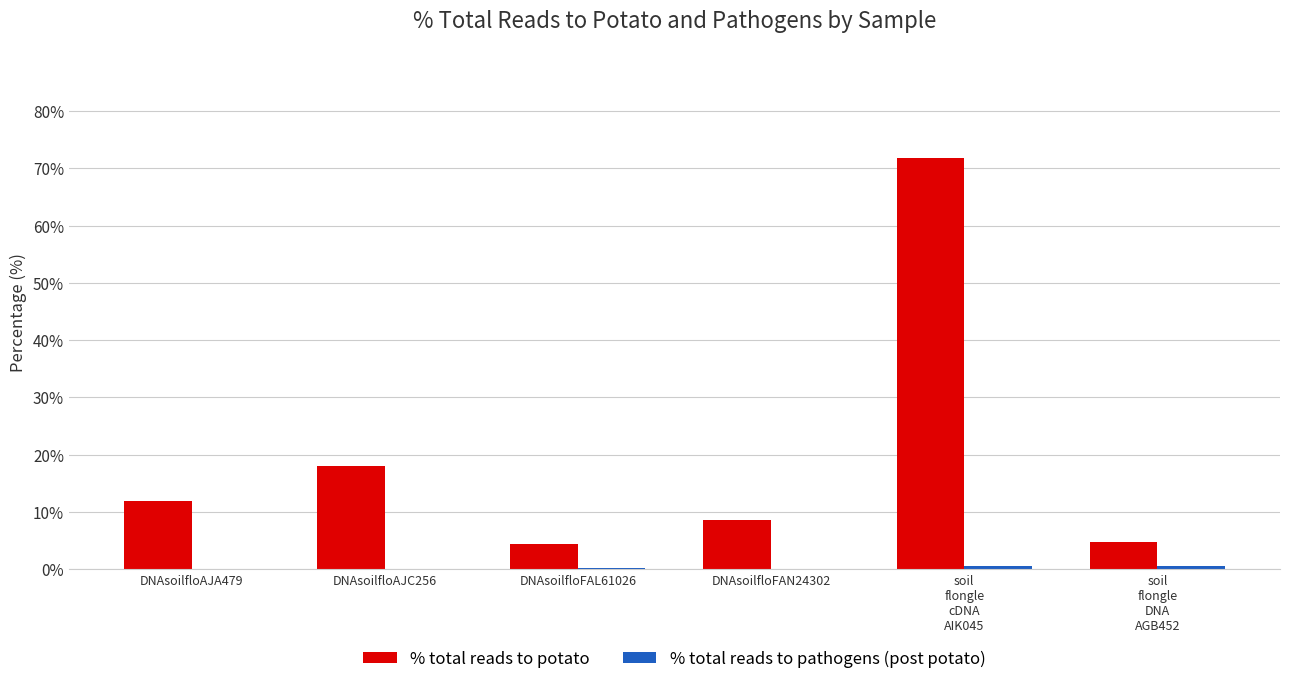

Read the % total reads to potato value at DNAsoilfloFAN24302.

8.6